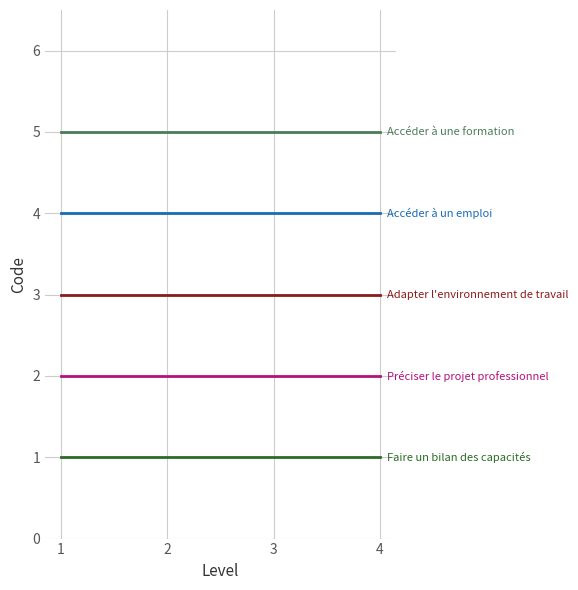

What is the maximum value shown in the chart?

5